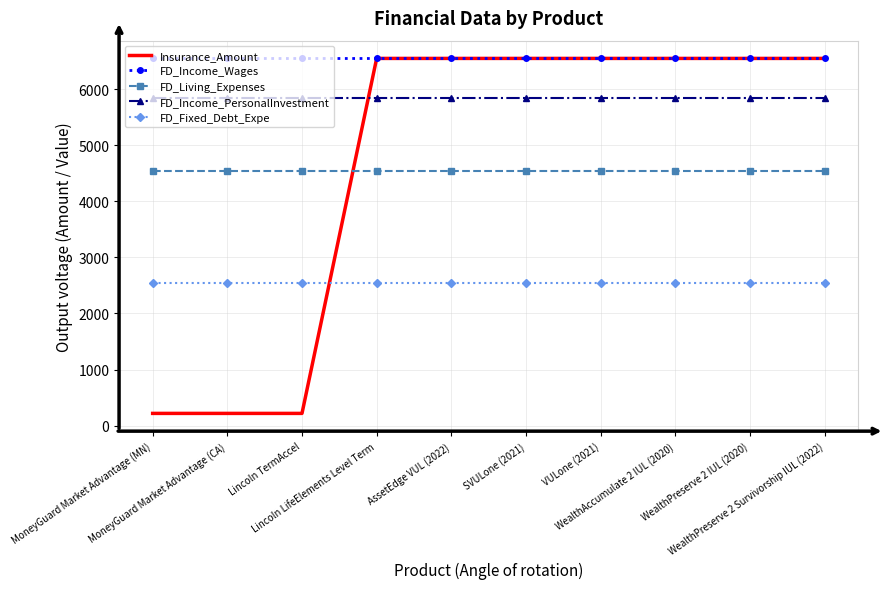

What is the minimum value shown in the chart?

218.2